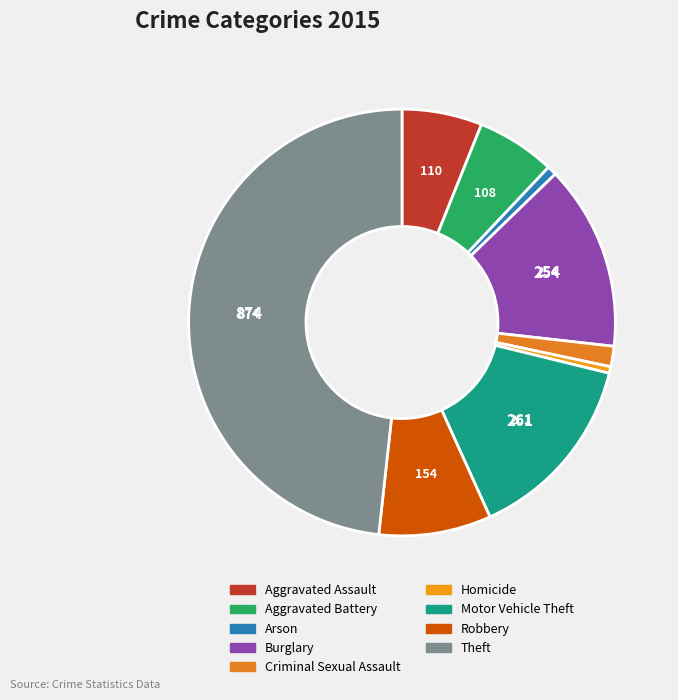

Does Homicide account for over 50% of the chart?

No